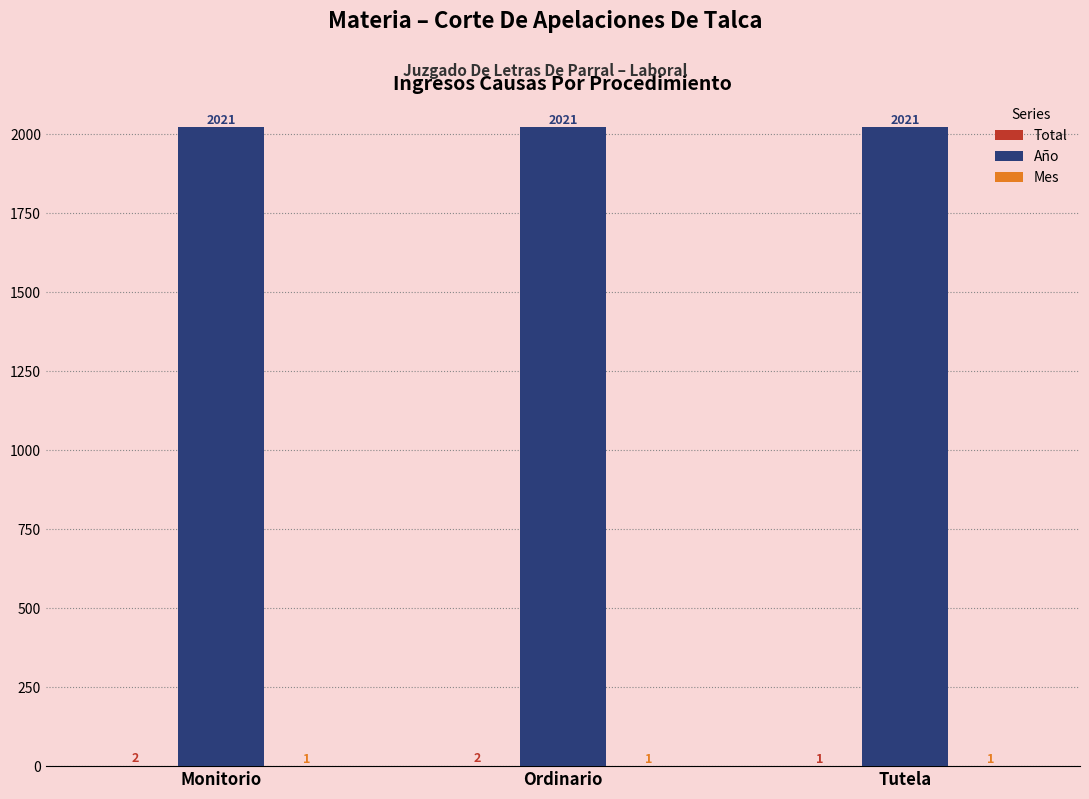

What is the total value across all series at Ordinario?

2024